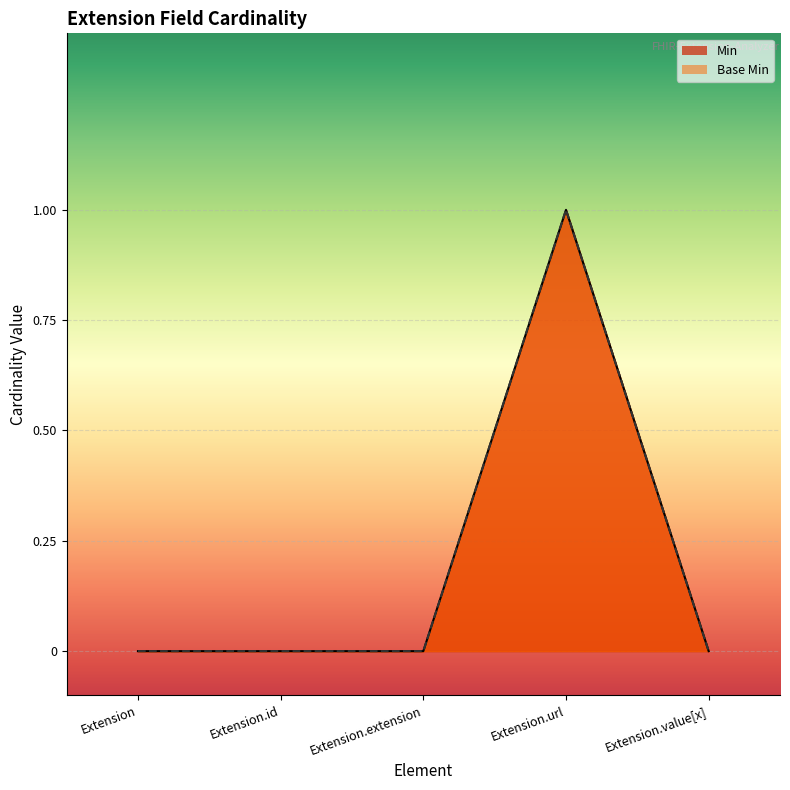

How many values in Min are above zero?

1